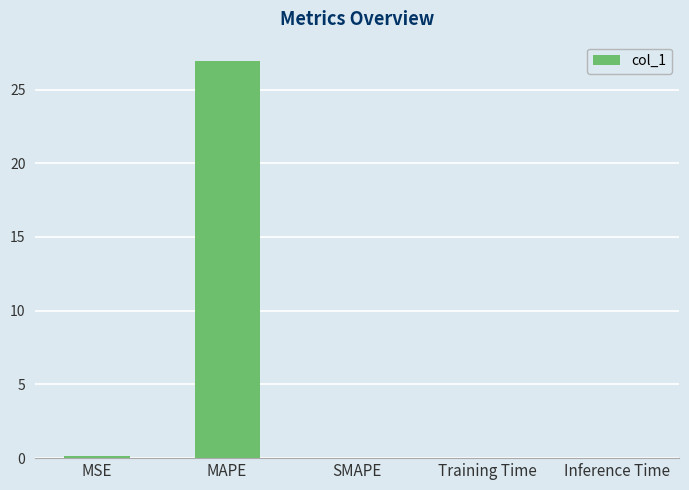

Count the number of categories in the chart.

5